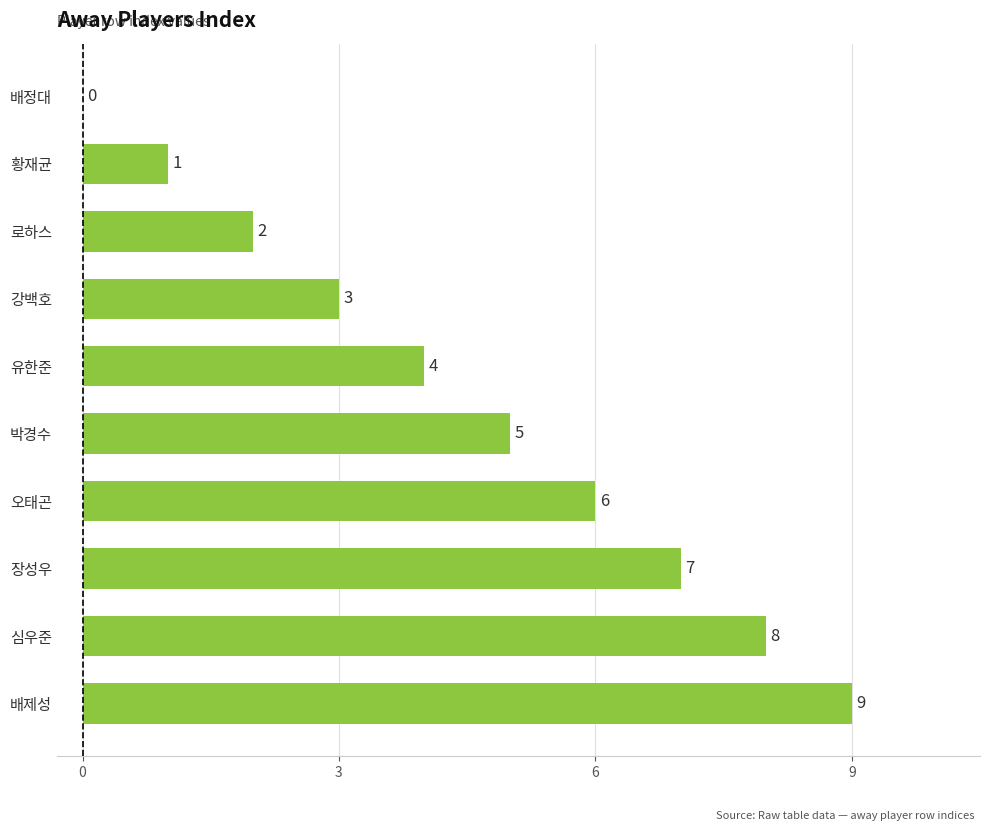

How many positive values are there?

9